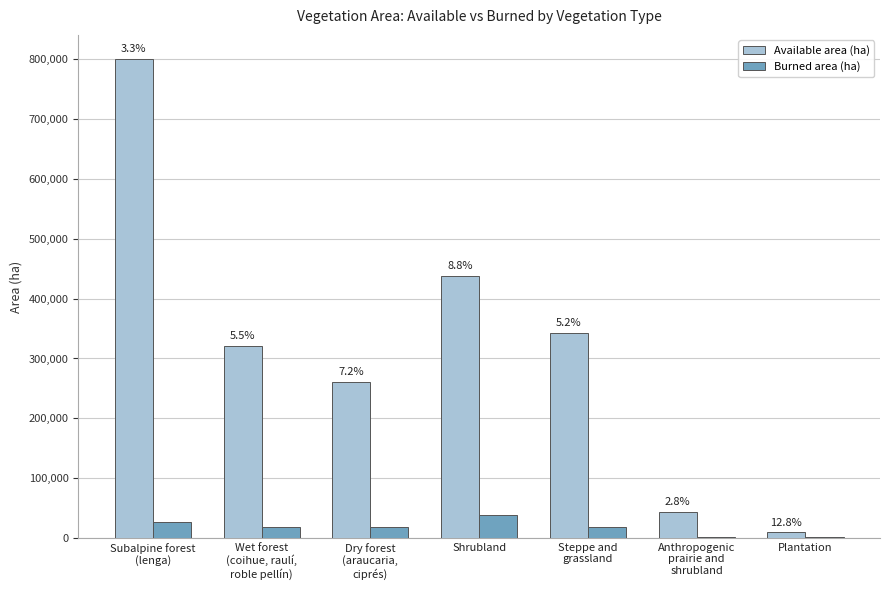

The Burned area (ha) series shows 10145.8 at Wet forest
(coihue, raulí,
roble pellín). True or false?

False